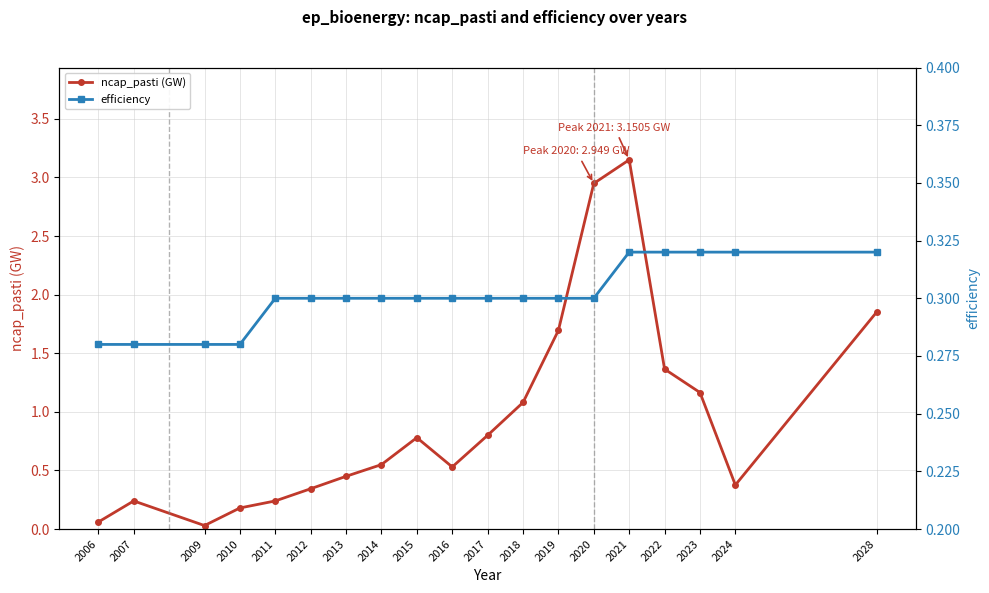

Which series has the largest total across all categories?

ncap_pasti (GW)